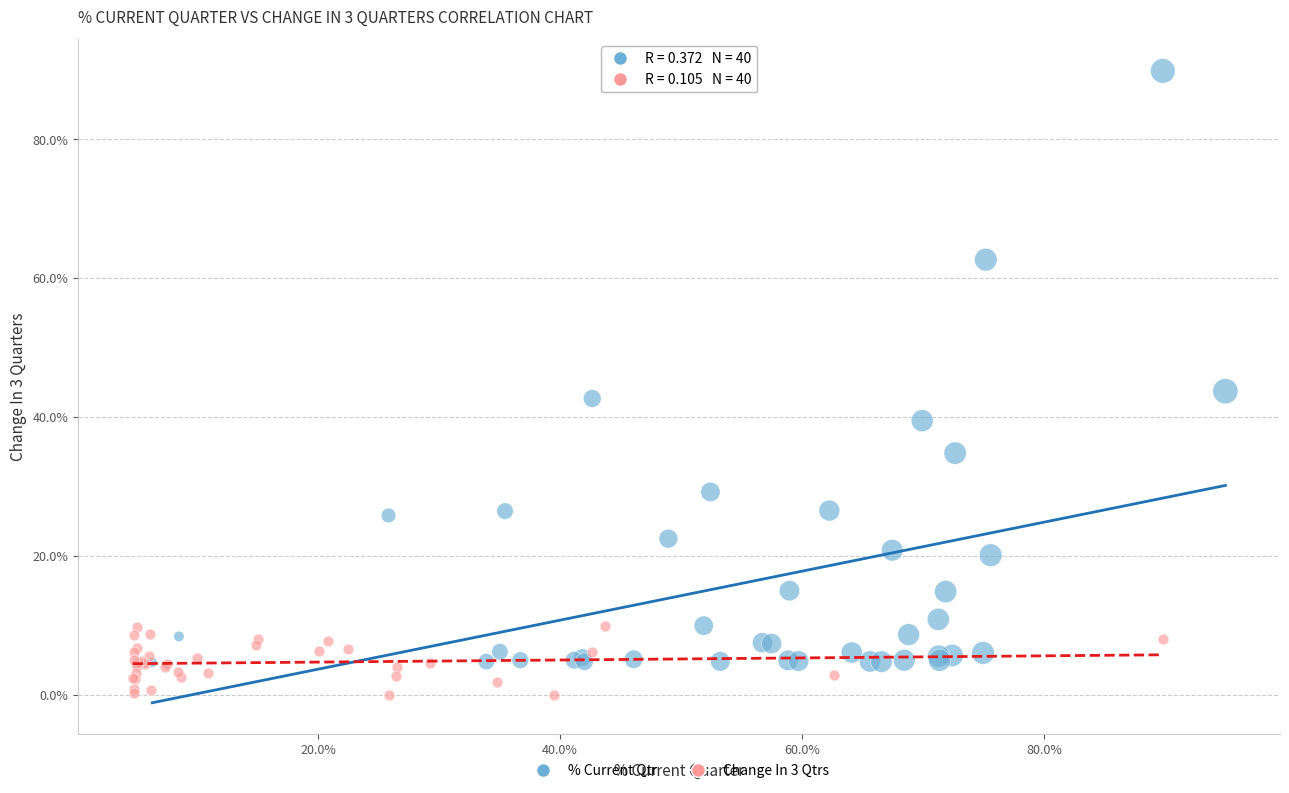

Which series contains the lowest Y value?

Change In 3 Qtrs